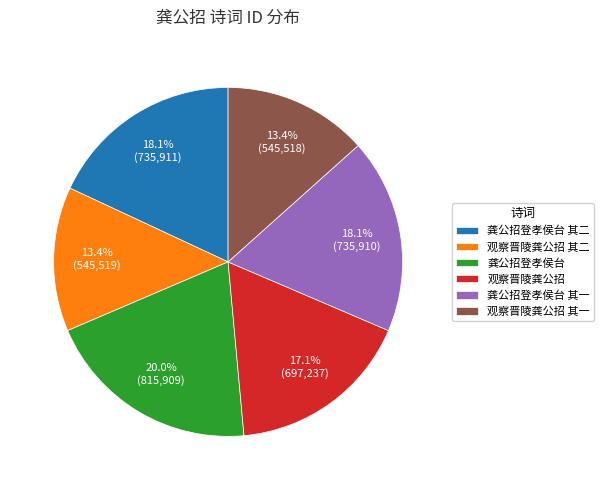

What is the total percentage of 龚公招登孝侯台 and 观察晋陵龚公招?

37.1%